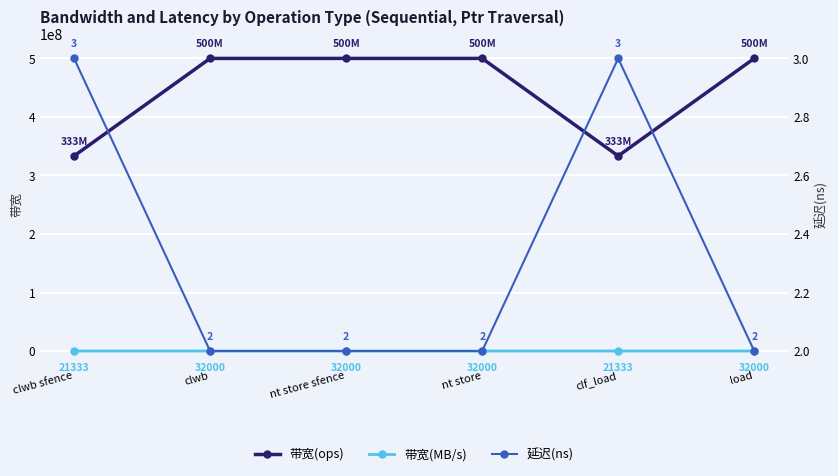

How many interior local valleys does the 带宽(MB/s) series have?

1